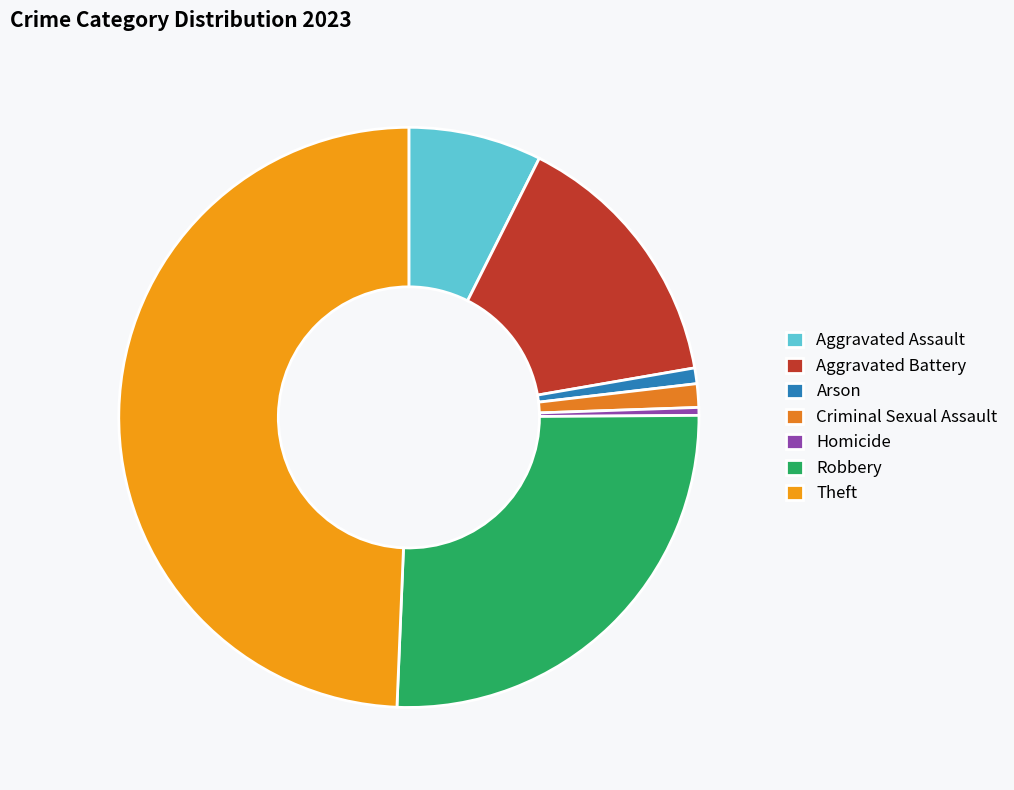

What percentage is the Aggravated Assault slice, to the nearest percent?

7%